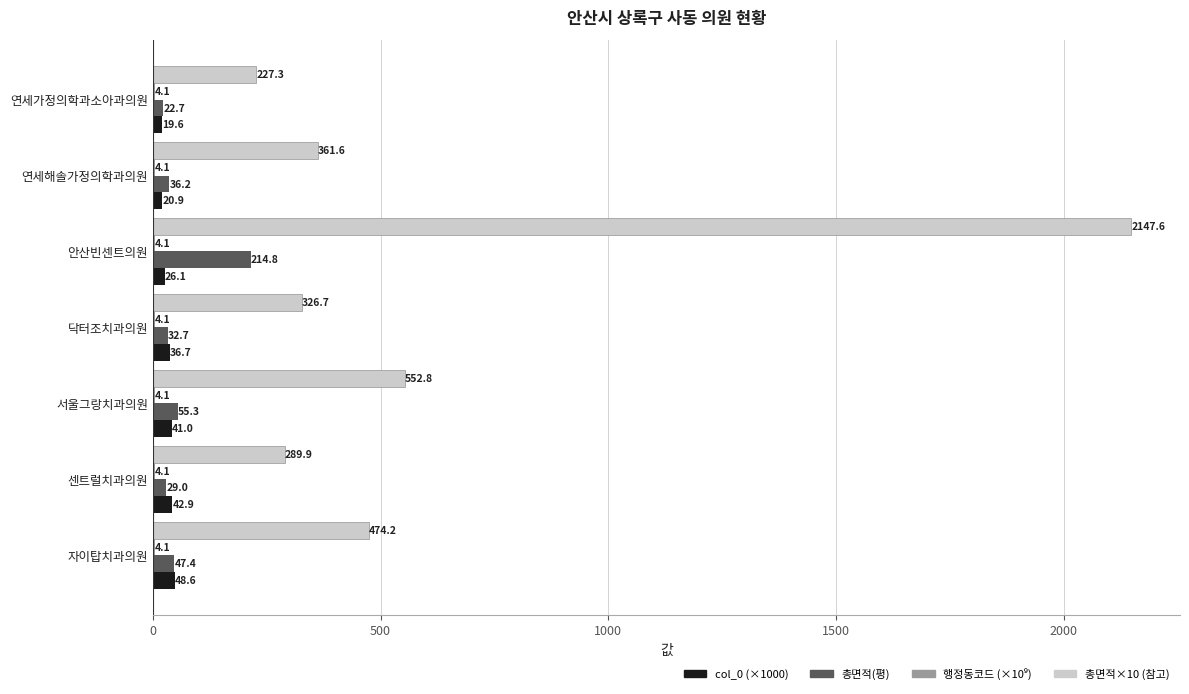

The col_0 (×1000) series shows 36.7 at 닥터조치과의원. True or false?

True